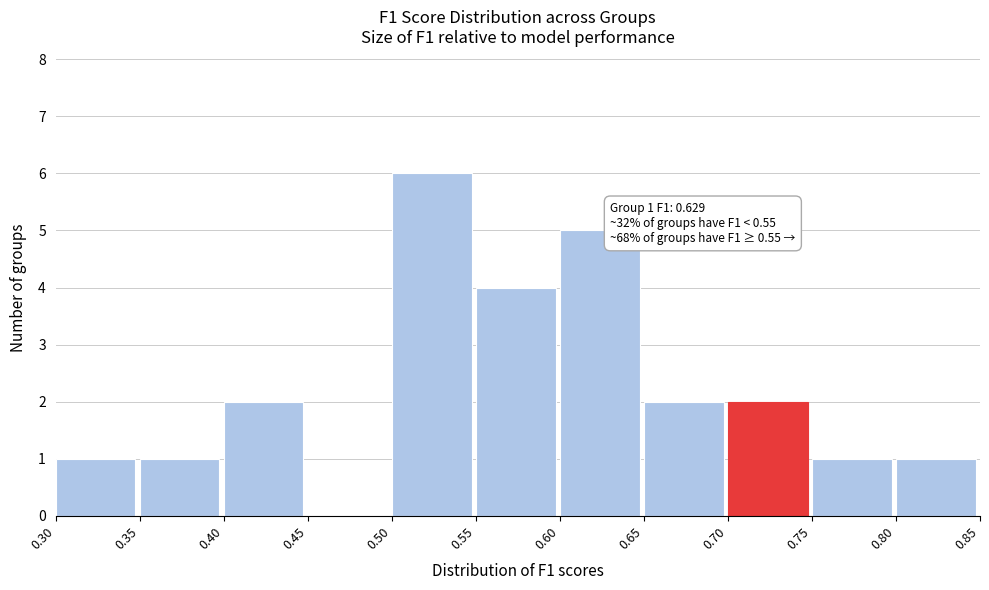

Which range on the x-axis has the tallest bar?

0.50 to 0.55